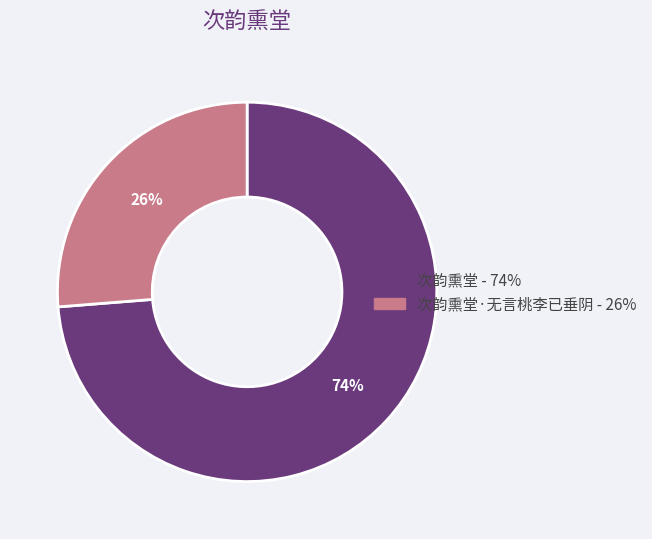

Is there a majority slice in this chart?

Yes